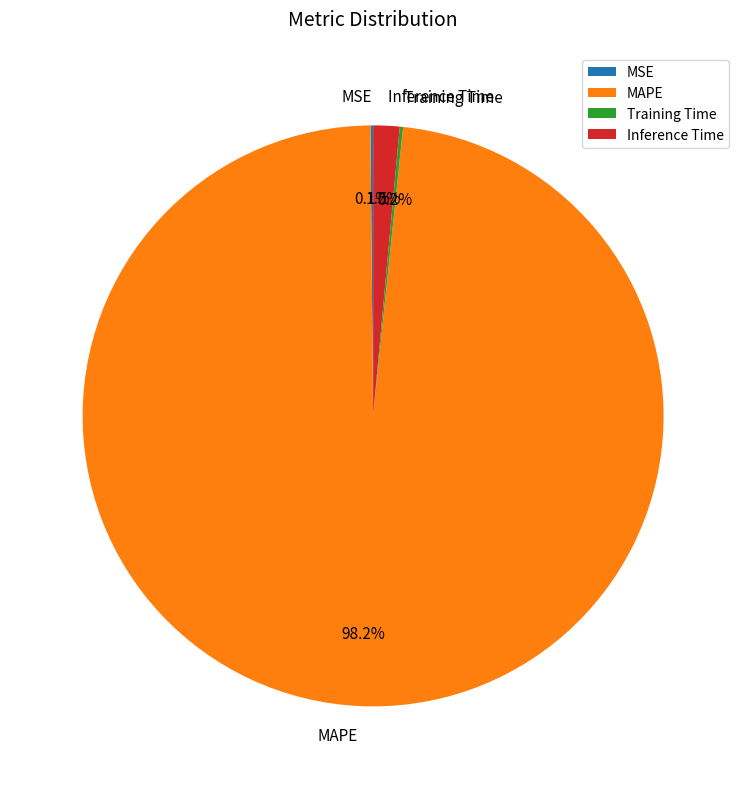

What portion of the pie excludes MAPE?

1.8%